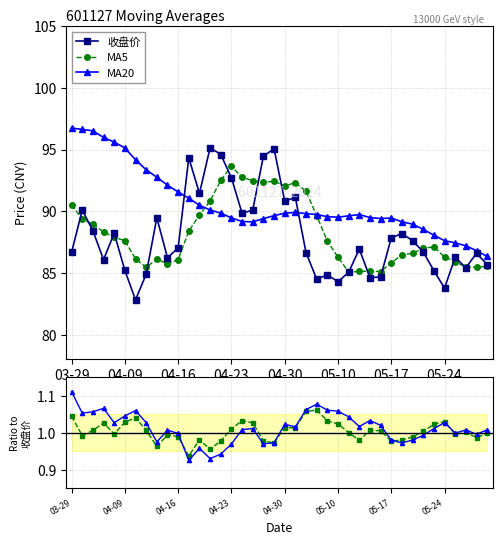

At which category is the sum across all series the highest?

19